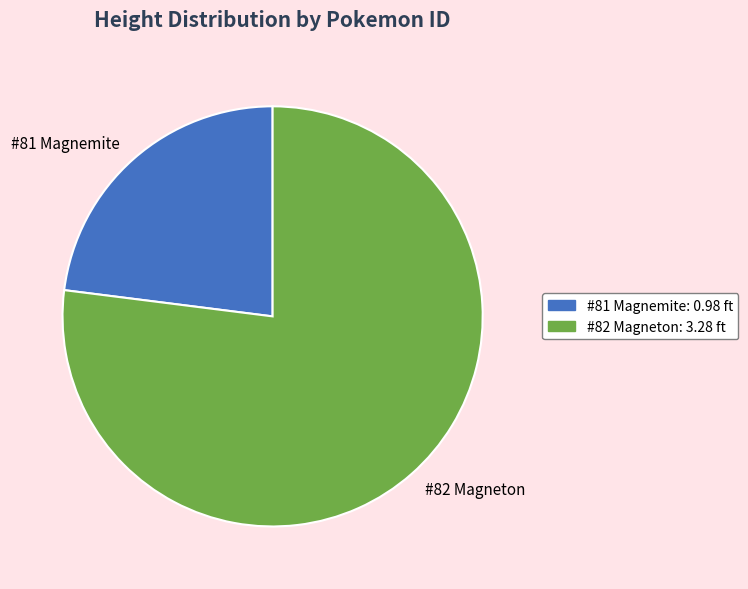

Rank the categories by value from lowest to highest.

#81 Magnemite, #82 Magneton